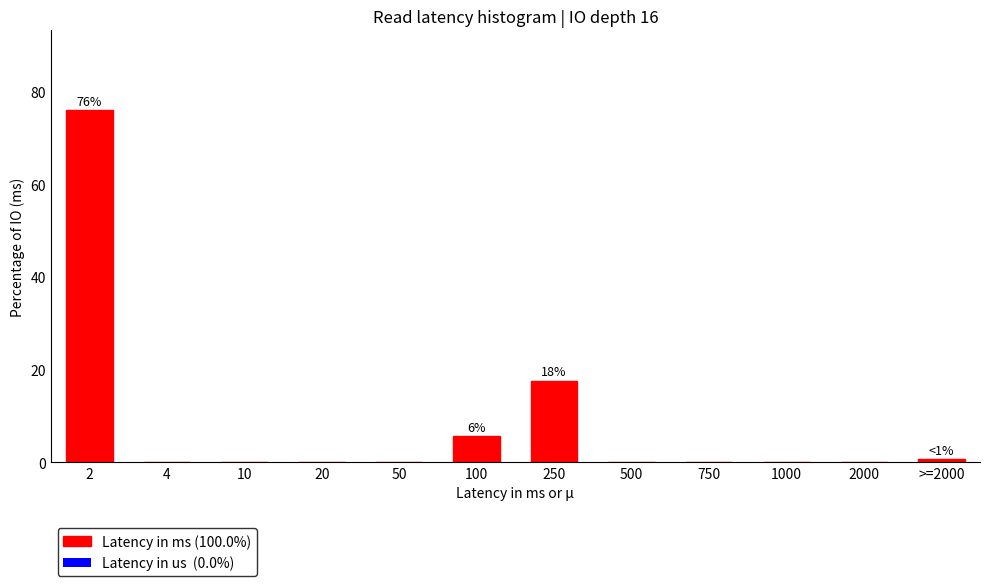

Reading left to right, transcribe all the data shown in this chart.

2=76.1	4=0.0	10=0.0	20=0.0	50=0.0	100=5.7	250=17.6	500=0.0	750=0.0	1000=0.0	2000=0.0	>=2000=0.6